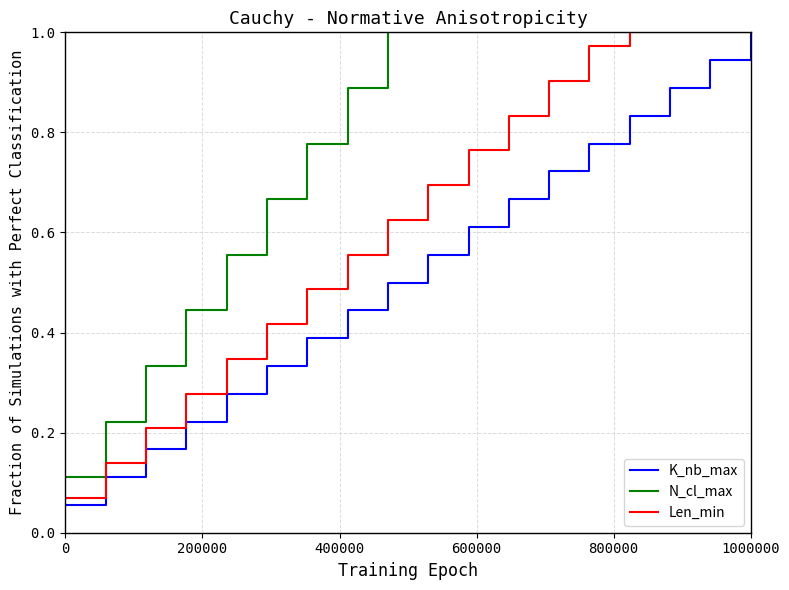

Which series has the largest range (max minus min)?

K_nb_max